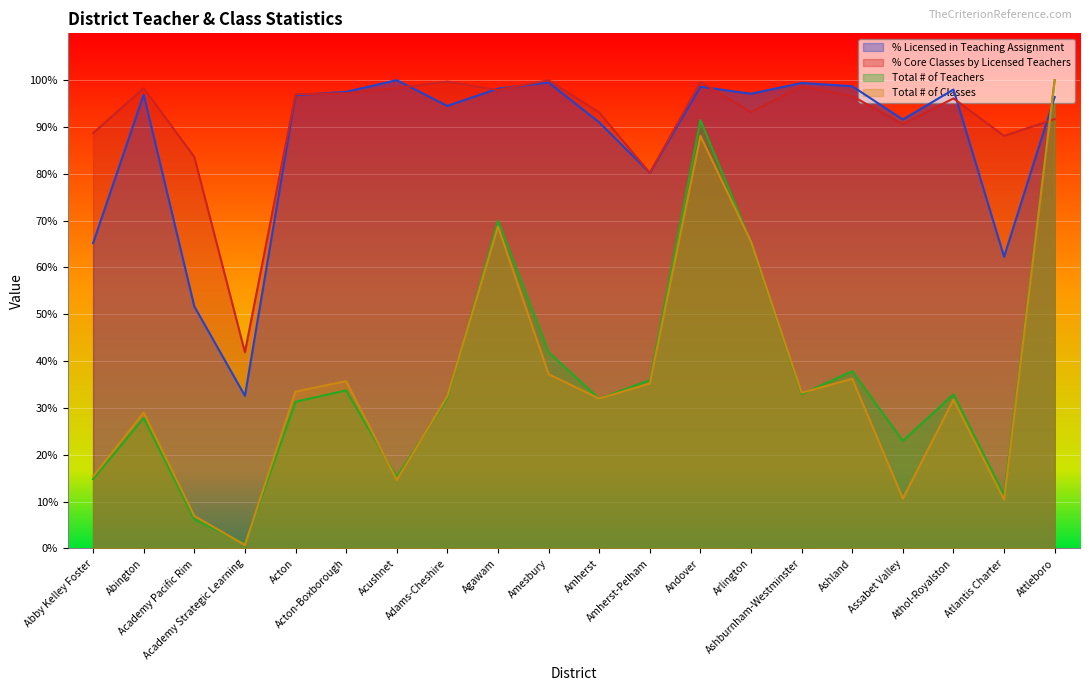

How many lines are shown in the chart?

4